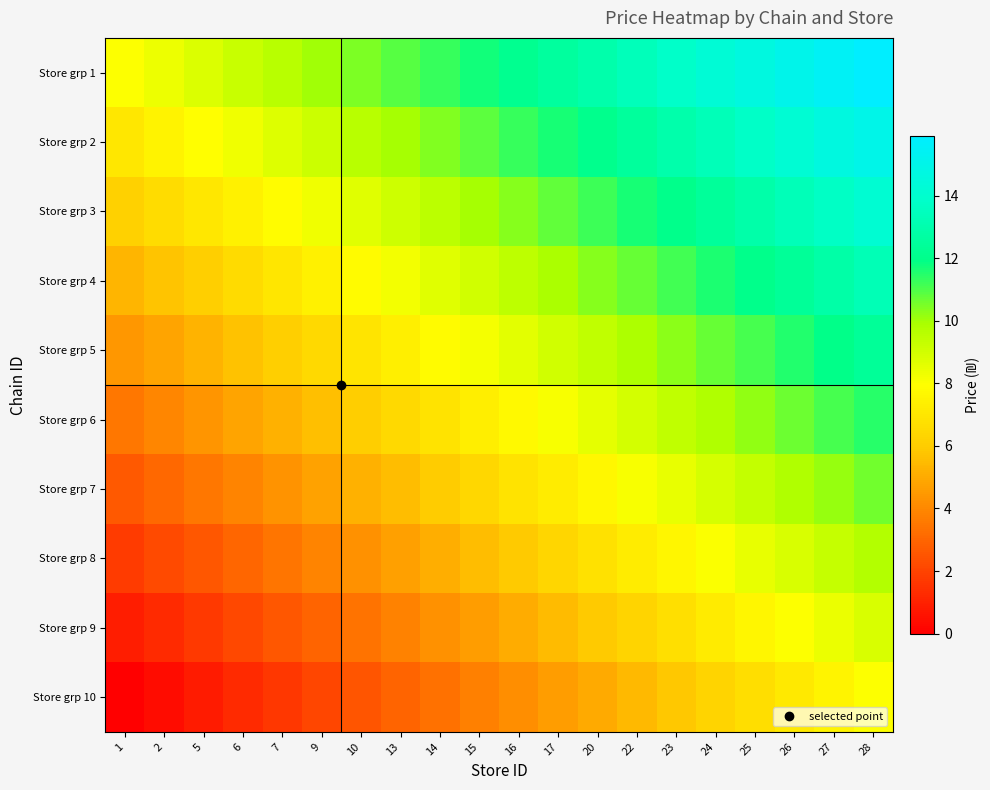

List the series in order of their peak value, highest first.

Store grp 1, Store grp 2, Store grp 3, Store grp 4, Store grp 5, Store grp 6, Store grp 7, Store grp 8, Store grp 9, Store grp 10